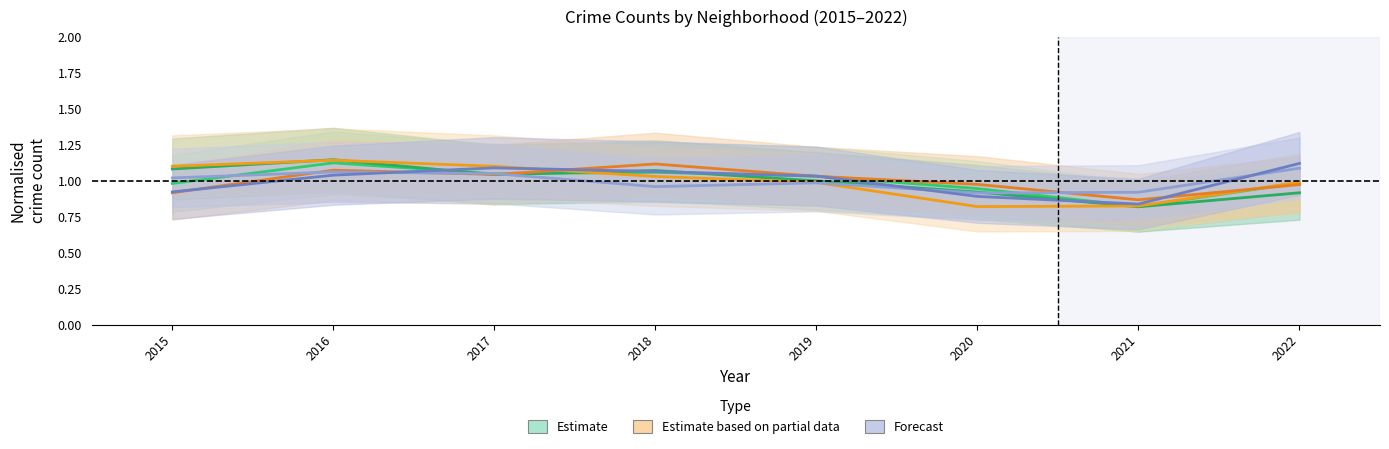

What is the value of the Garfield Park point at the 2nd from the left?

1.1